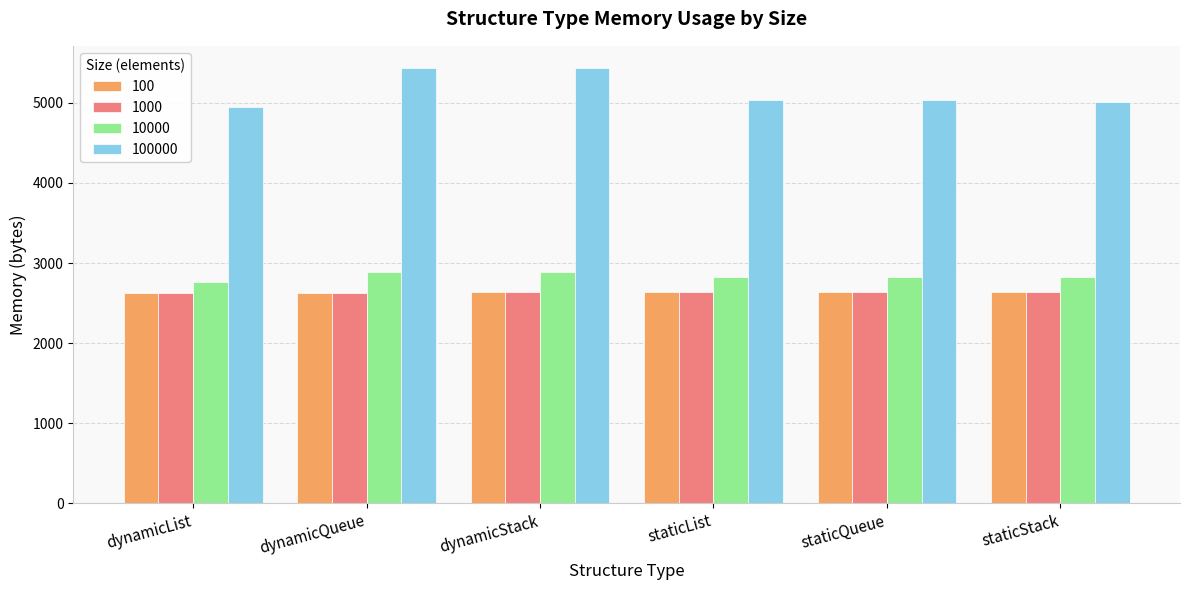

True or false: 1000 has a value of 1388 at dynamicList.

False